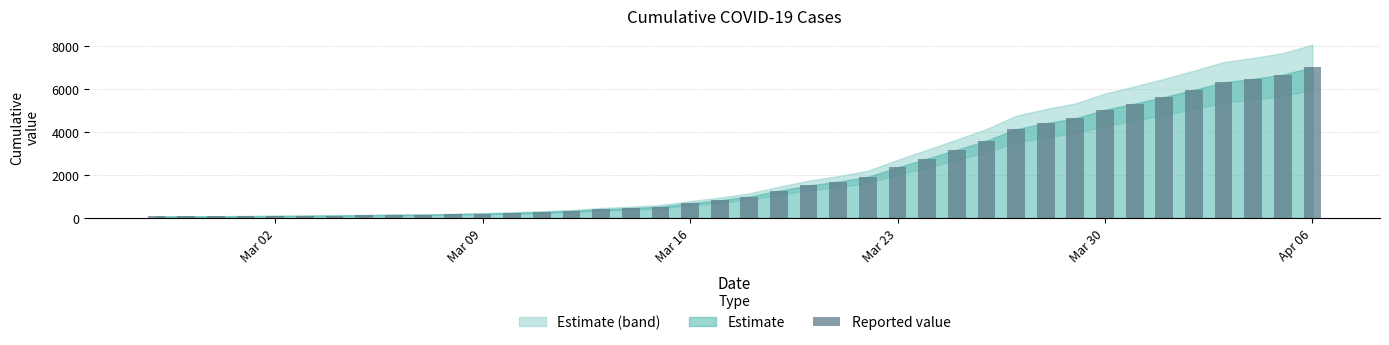

What is the greatest value displayed?

7002